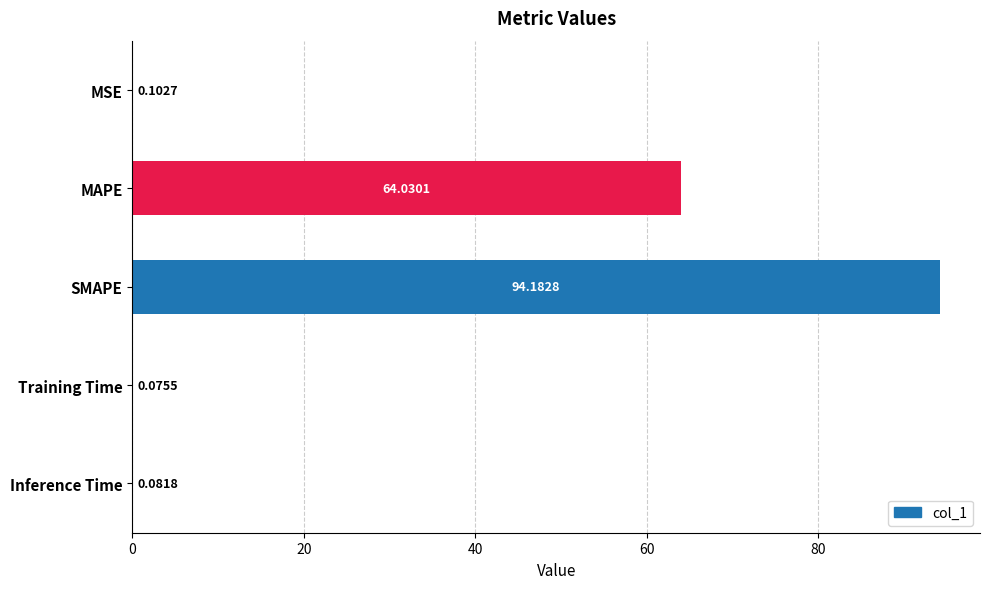

What is the sum of all values?

158.5